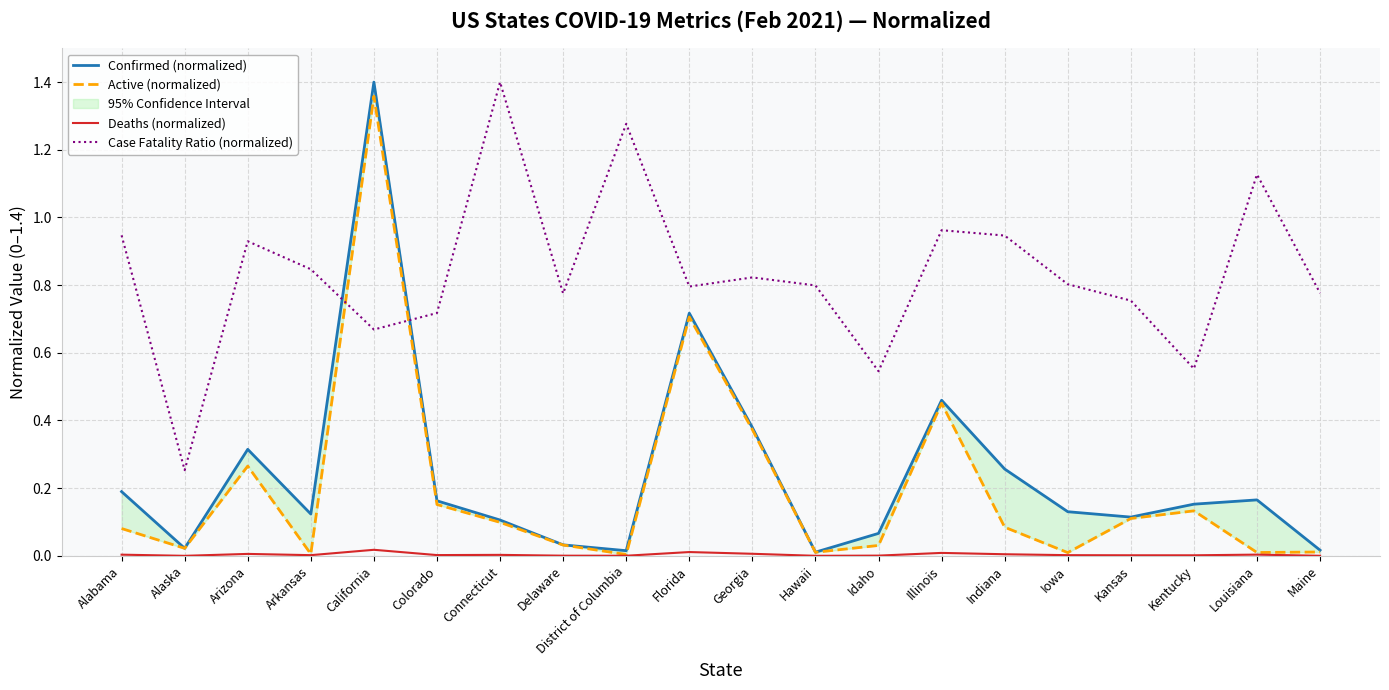

True or false: Deaths (normalized) and Case Fatality Ratio (normalized) intersect in this chart.

False